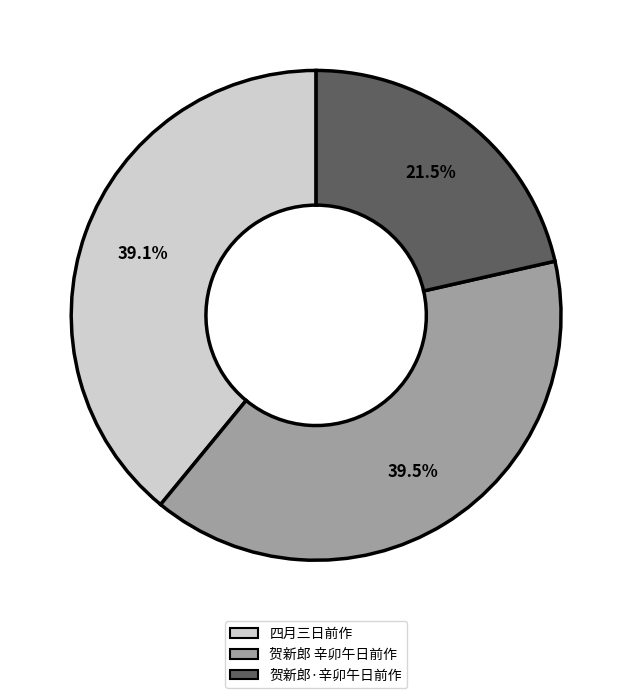

Count the number of slices in the pie.

3